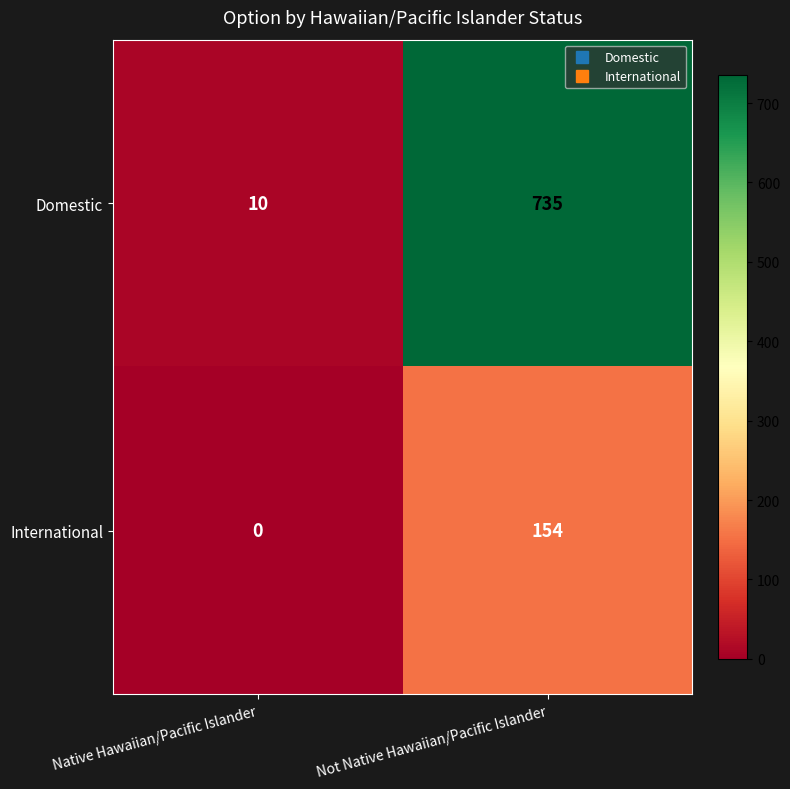

Reading right to left, what are all the values shown in this chart?

Domestic: Not Native Hawaiian/Pacific Islander=735	Native Hawaiian/Pacific Islander=10
International: Not Native Hawaiian/Pacific Islander=154	Native Hawaiian/Pacific Islander=0